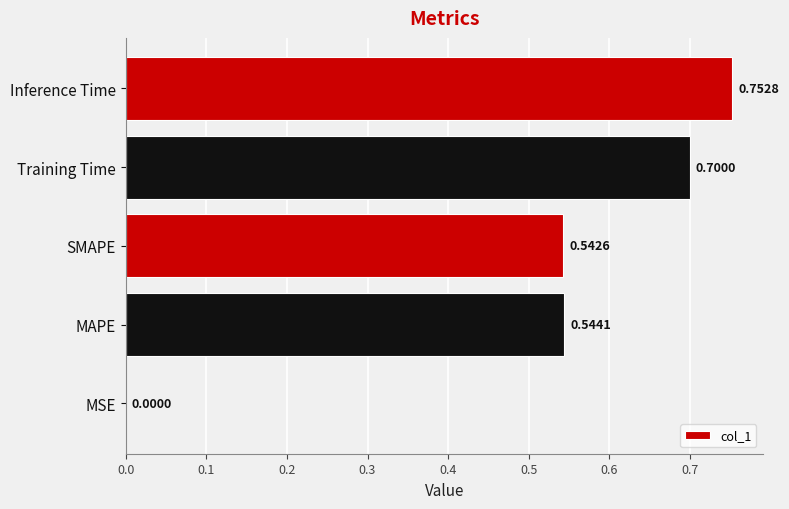

What is the sum of all values?

2.5